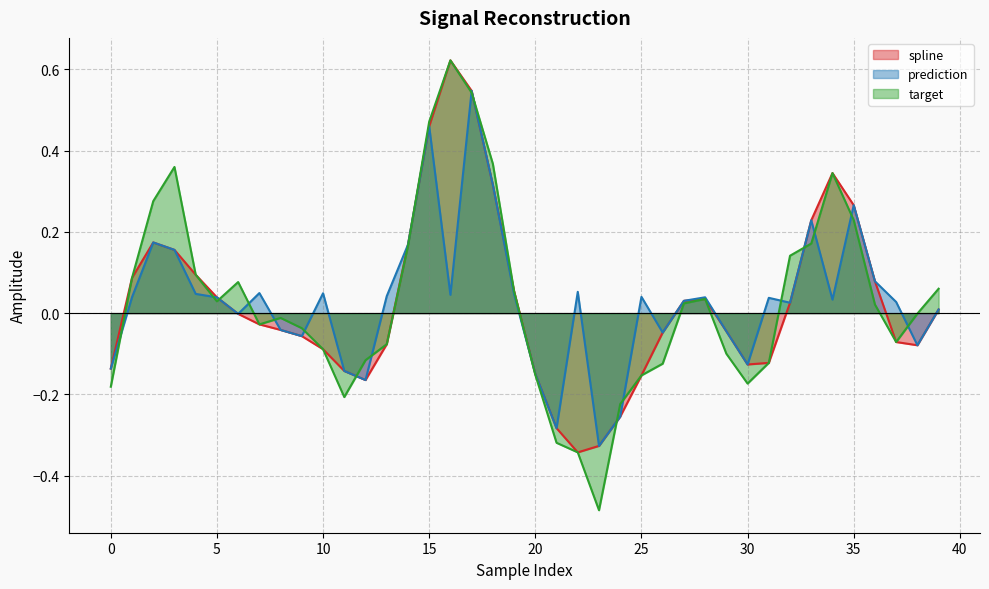

Which series has the largest range (max minus min)?

target